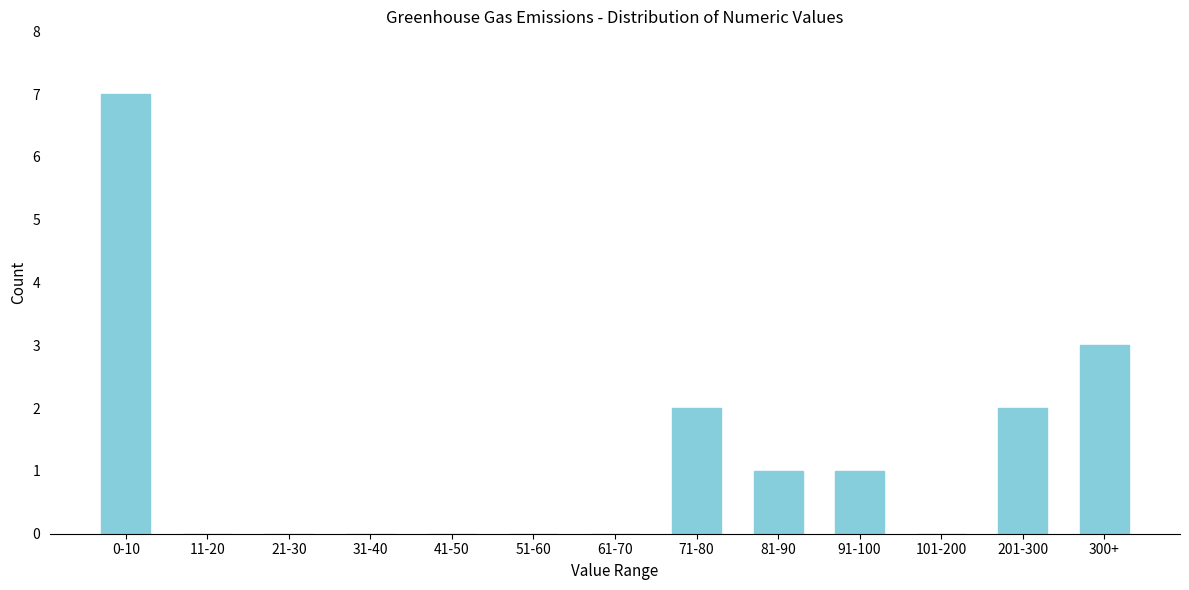

Reading left to right, transcribe all the data shown in this chart.

0-10=7	11-20=0	21-30=0	31-40=0	41-50=0	51-60=0	61-70=0	71-80=2	81-90=1	91-100=1	101-200=0	201-300=2	300+=3